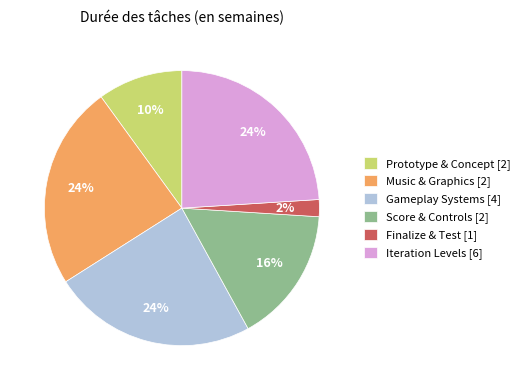

True or false: Music & Graphics [2] accounts for 24% of the total.

True